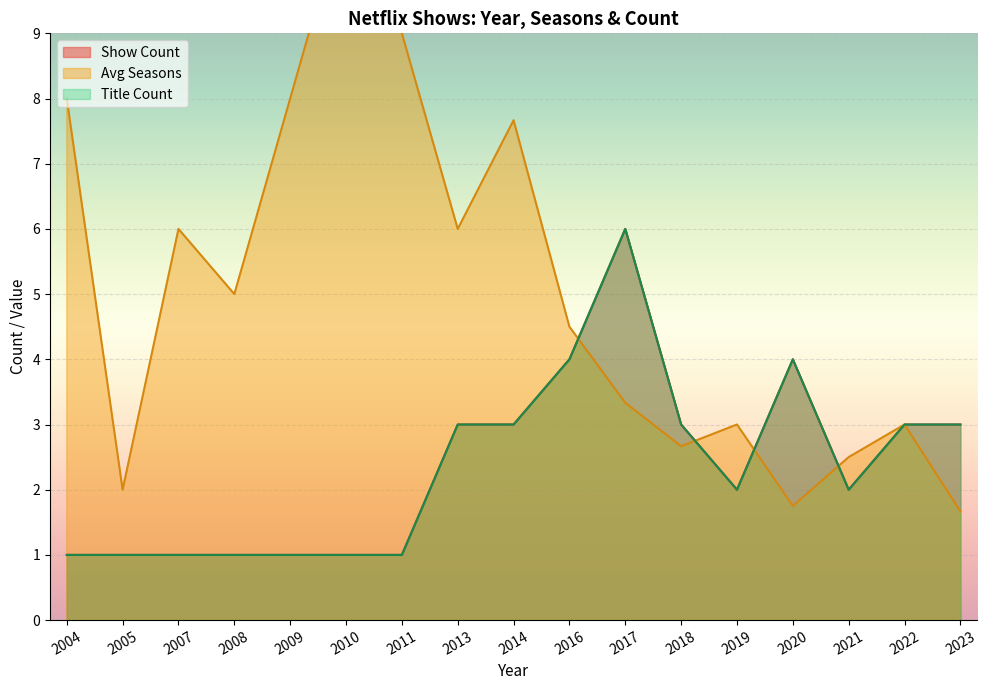

What is the sum of all Shows per Year values?

25